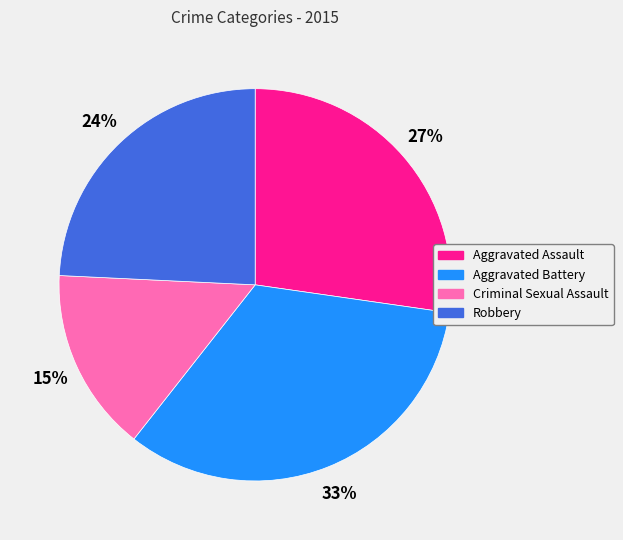

What is the ratio of the value at Aggravated Assault to the value at Criminal Sexual Assault?

1.8